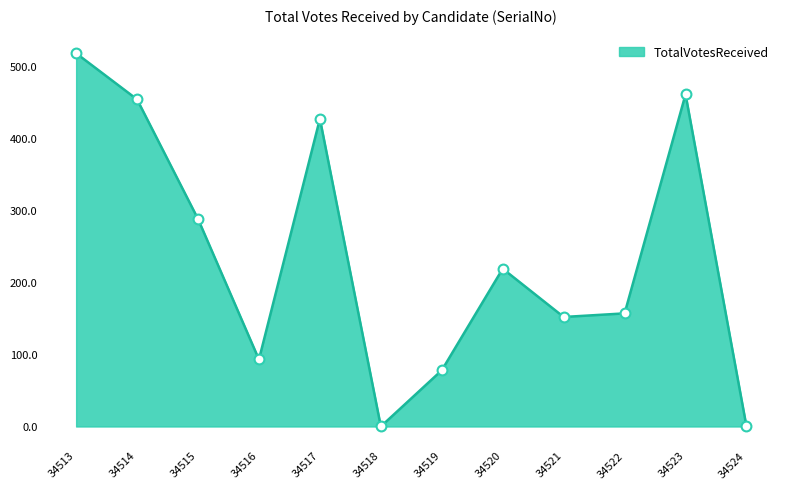

What is the ratio of the value at 34515 to the value at 34519?

3.7